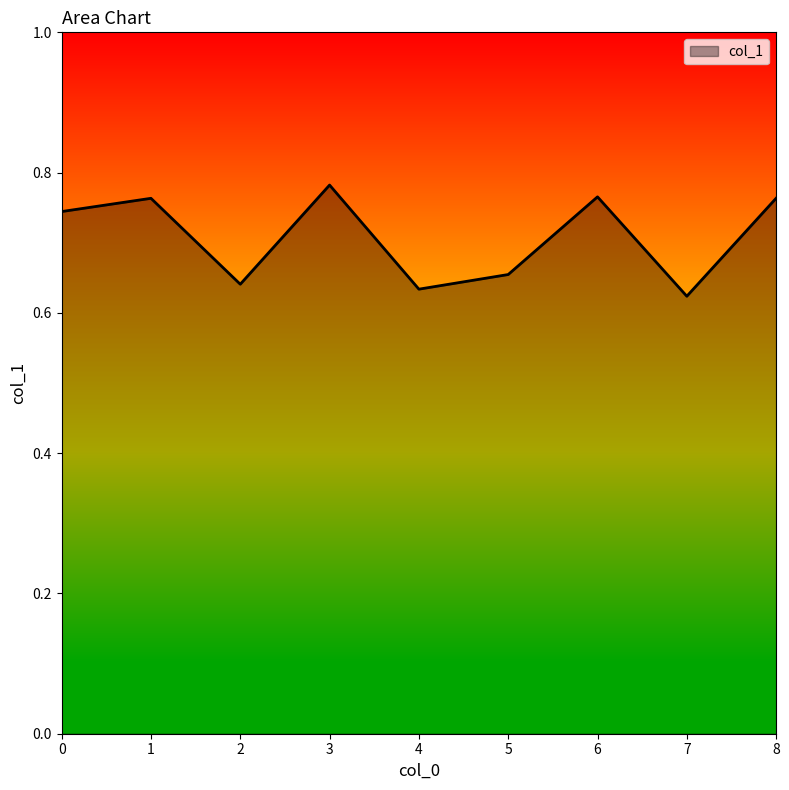

What is the change in value from 4 to 8?

+0.1